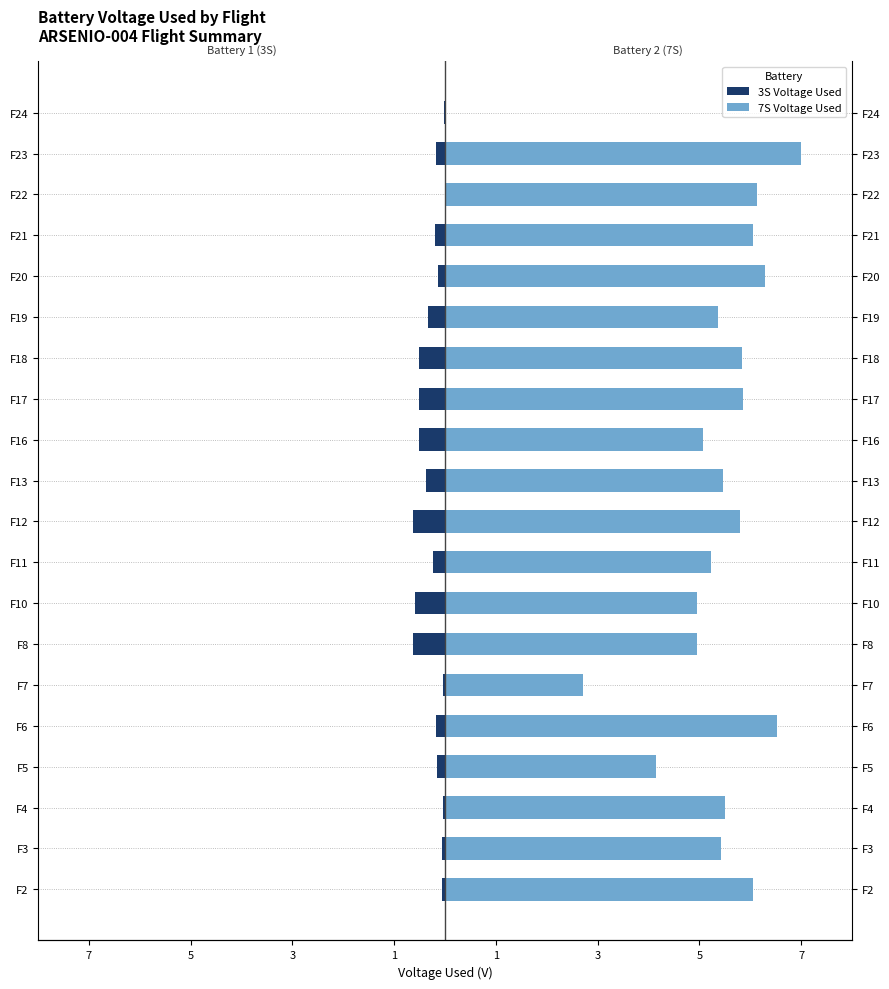

Reading left to right, transcribe all the data shown in this chart.

3S Voltage Used: -0.1	-0.1	-0.0	-0.2	-0.2	-0.0	-0.6	-0.6	-0.2	-0.6	-0.4	-0.5	-0.5	-0.5	-0.3	-0.1	-0.2	0.0	-0.2	-0.0
7S Voltage Used: 6.1	5.4	5.5	4.2	6.5	2.7	5.0	5.0	5.2	5.8	5.5	5.1	5.9	5.8	5.4	6.3	6.0	6.1	7.0	0.0